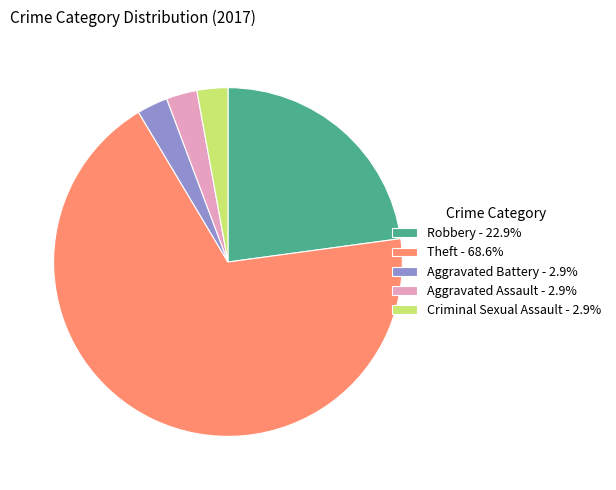

Is the sum of Theft - 68.6% and Aggravated Battery - 2.9% greater than half?

Yes